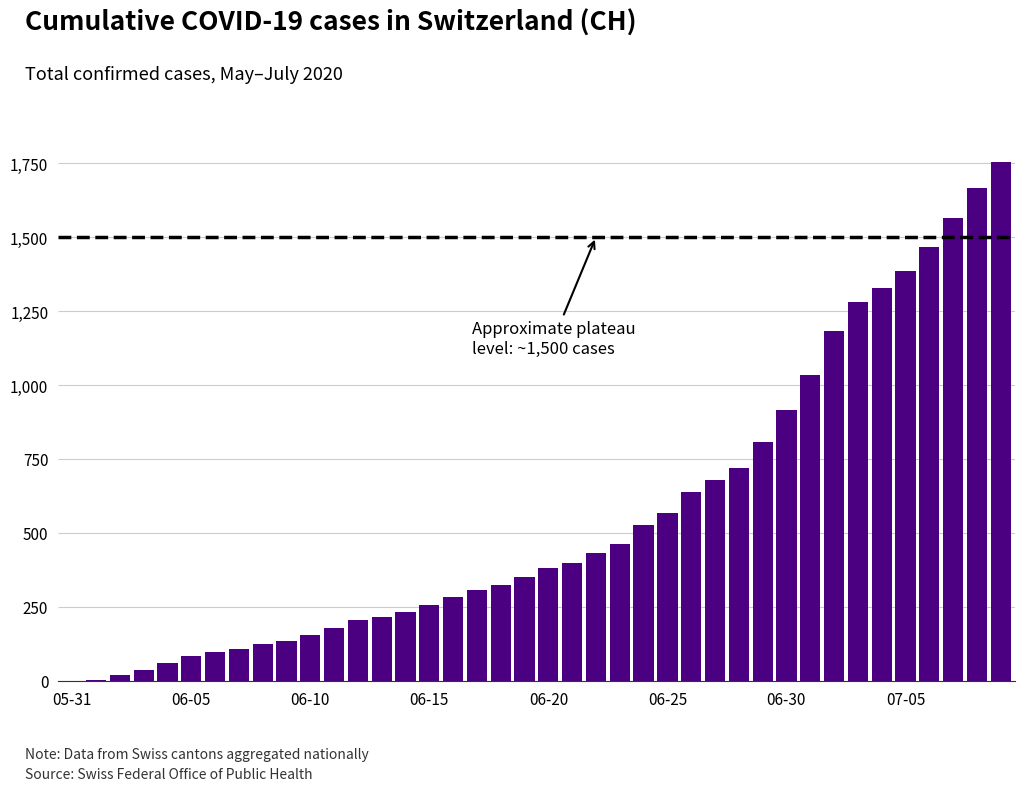

What is the greatest value displayed?

1752